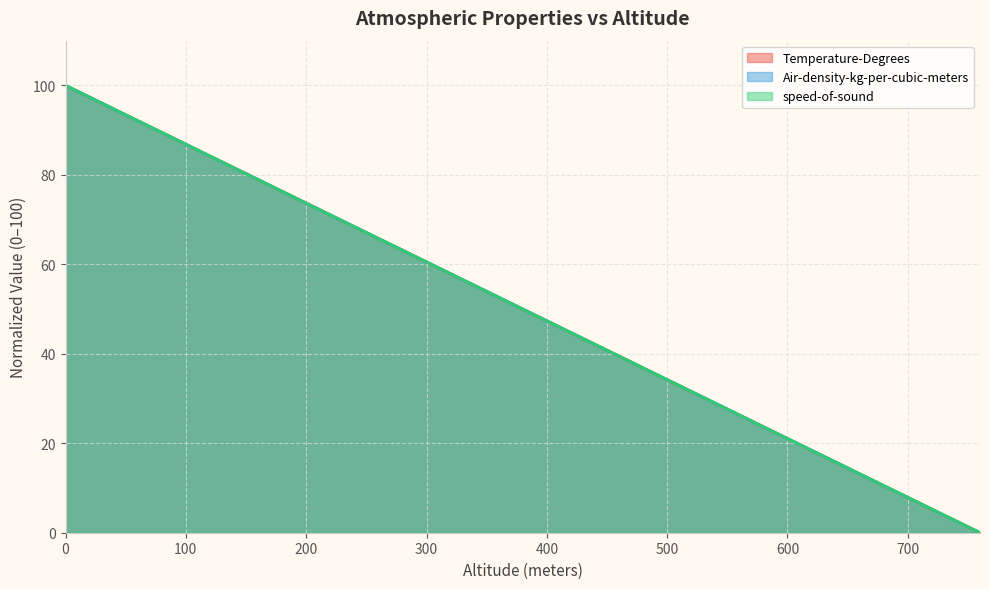

How many values in the Air-density-kg-per-cubic-meters series exceed 52?

10